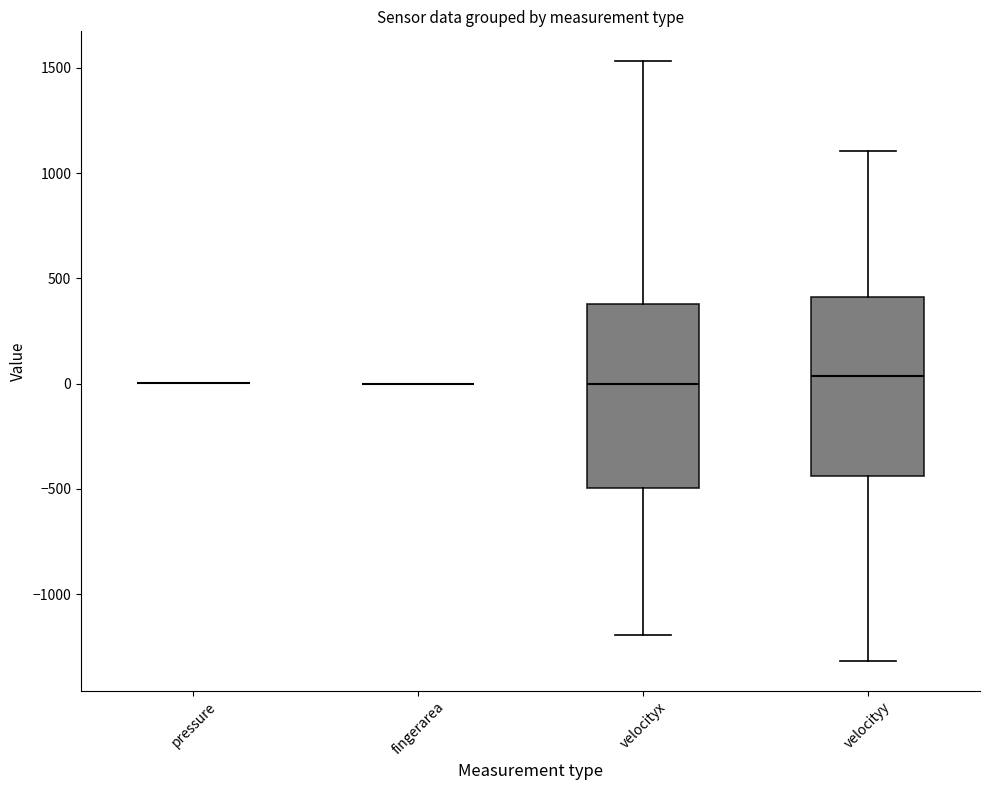

Where does the upper whisker of the box for velocityy end on the y-axis? The values are not printed on the chart, so give them approximately, as read against the axis.

1100